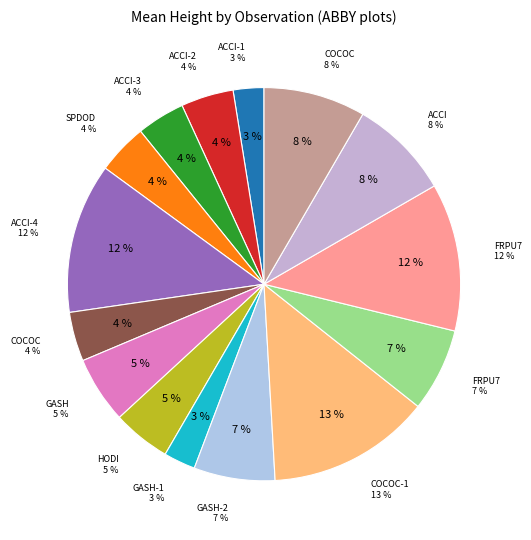

What percentage do ABBY_068 HODI and ABBY_066 COCOC together represent?

13.2%